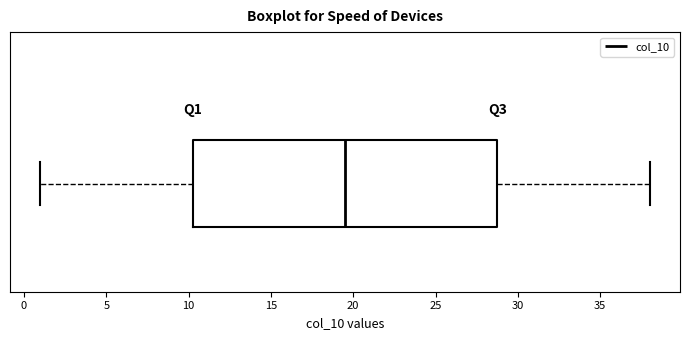

Where is the left edge of the box on the x-axis? The values are not printed on the chart, so give them approximately, as read against the axis.

10.5